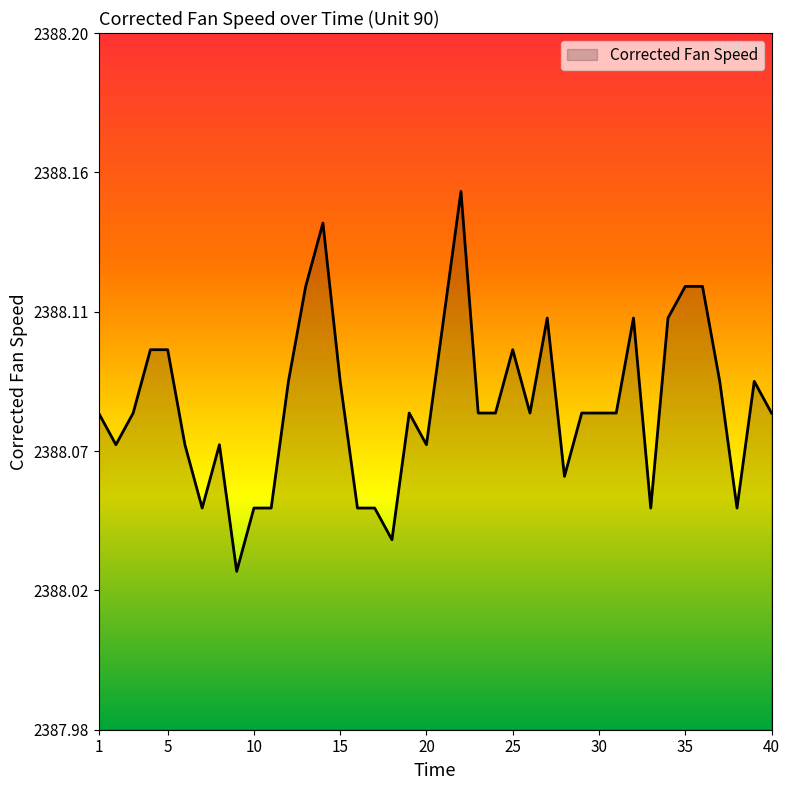

Does the chart have visible grid lines?

No